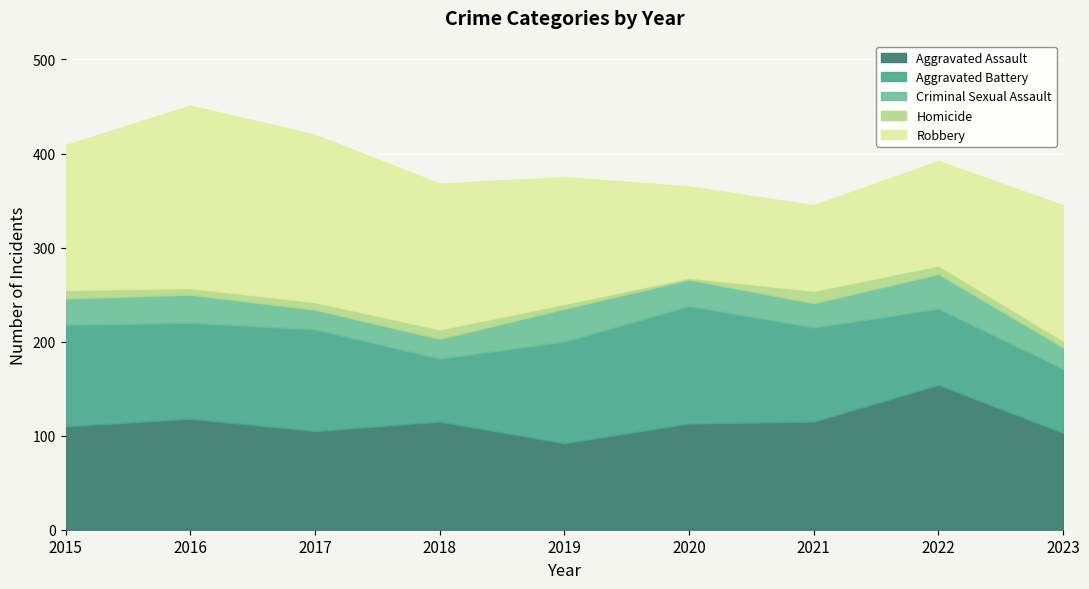

The value of Criminal Sexual Assault at 2016 is 30. True or false?

True